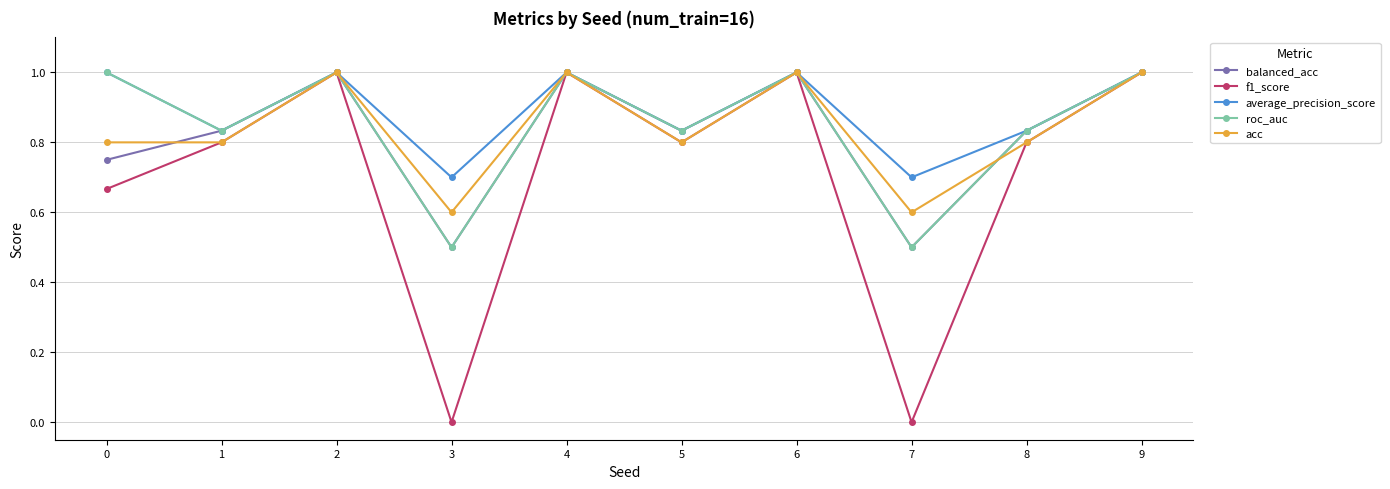

True or false: balanced_acc has a value of 0.8 at 0.

True